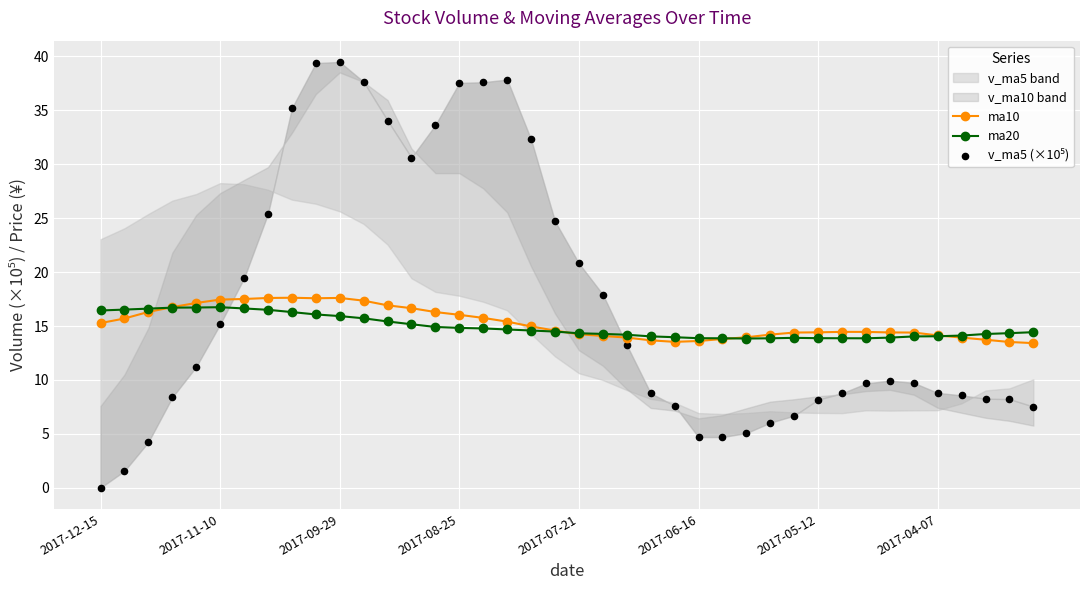

What is the lowest value of the ma10 series?

13.4